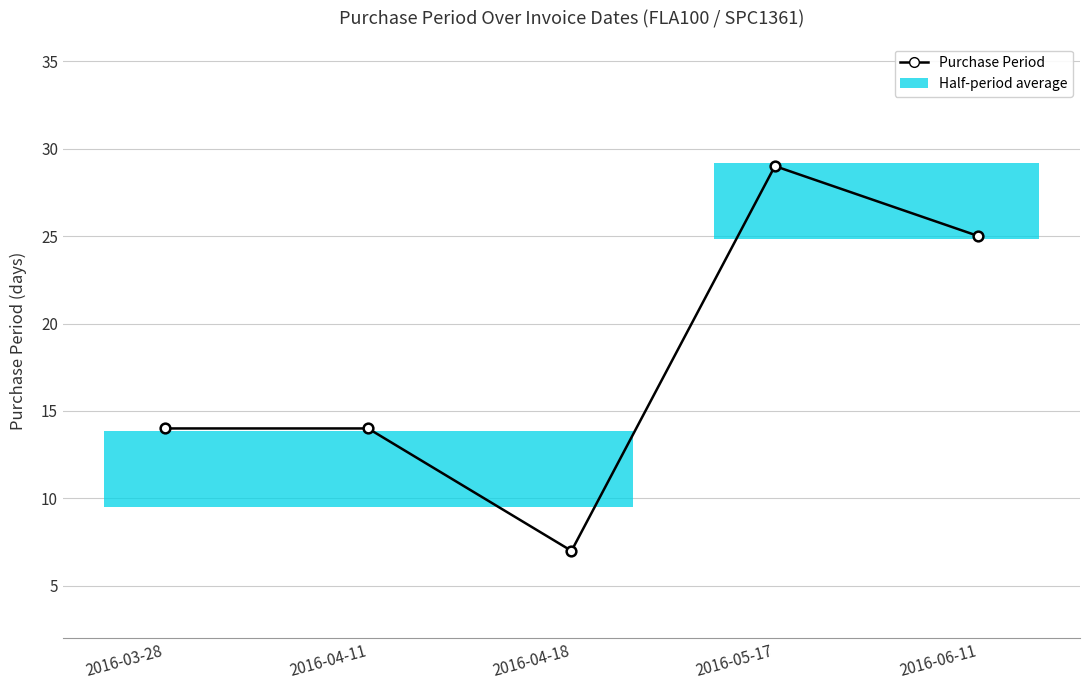

Which label corresponds to the smallest value in the chart?

2016-04-18